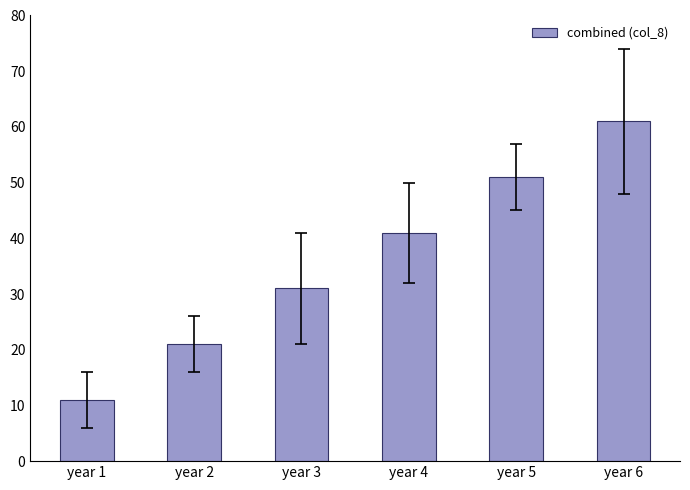

True or false: the data shows 51 at year 5.

True